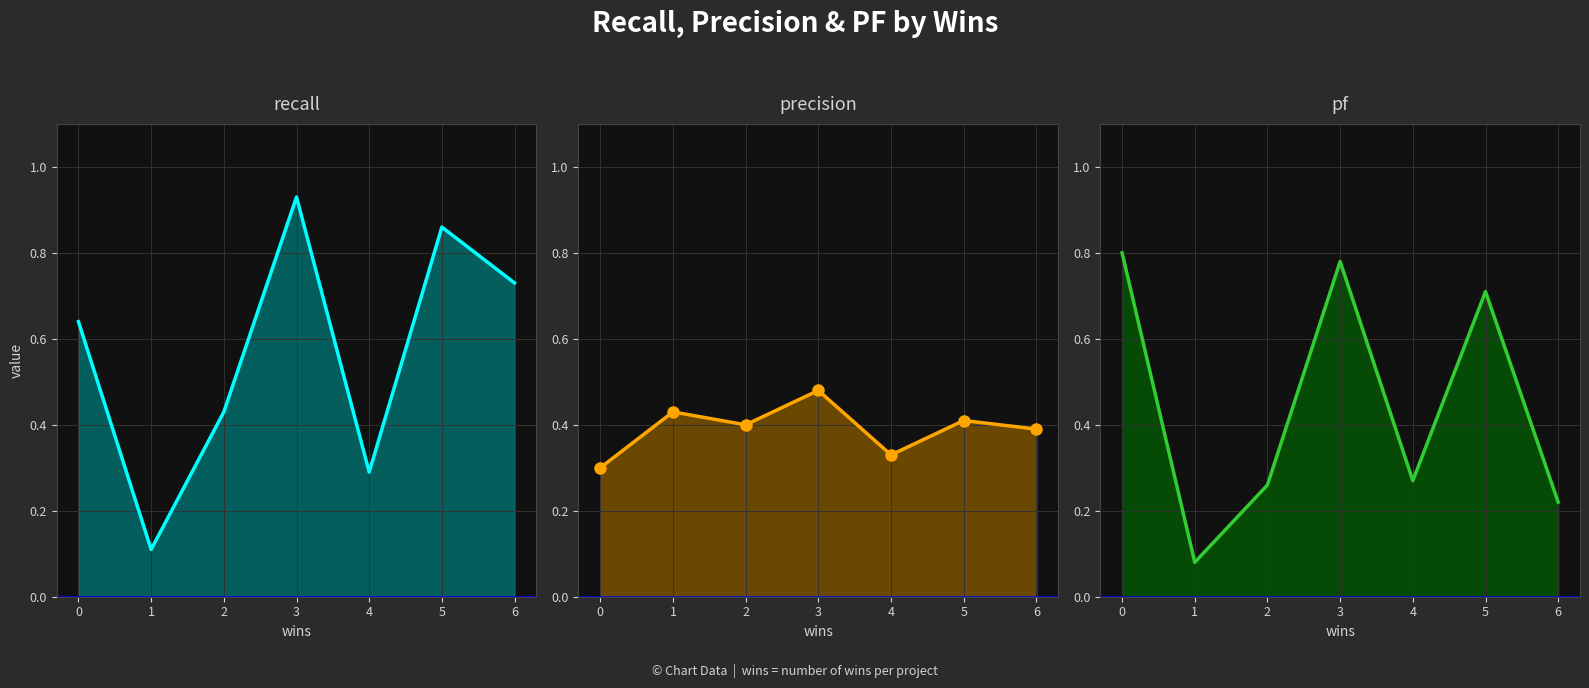

Between which two adjacent categories do recall and precision first intersect?

0 and 1